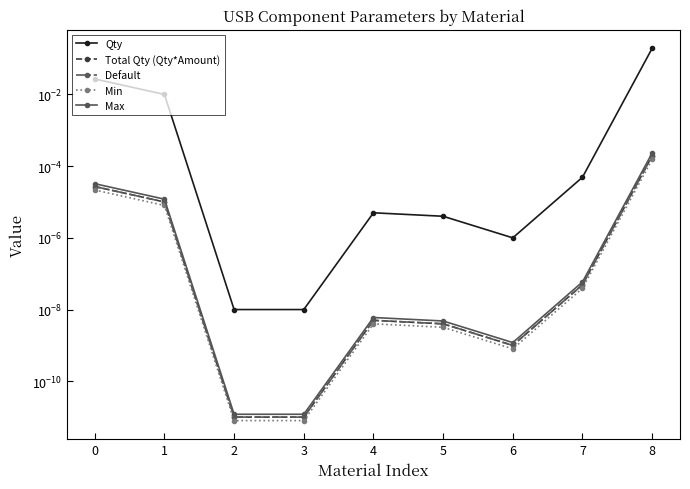

At how many categories does at least one series exceed 0?

9